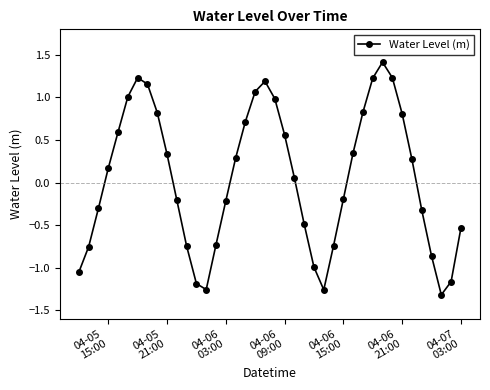

What is the sum of all values?

2.0